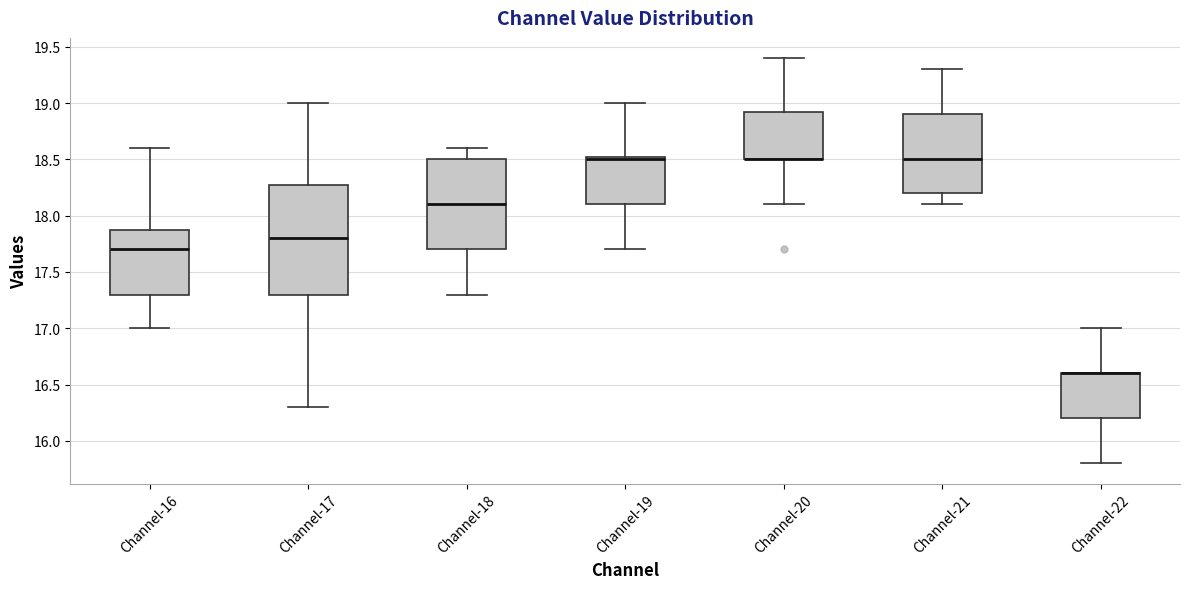

Where is the lower edge of the box for Channel-16 on the y-axis? The values are not printed on the chart, so give them approximately, as read against the axis.

17.30